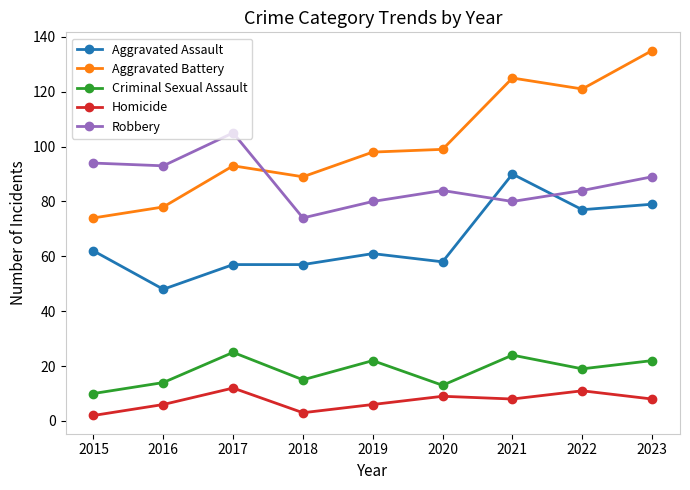

Reading right to left, what are all the values shown in this chart?

Aggravated Assault: 2023=79	2022=77	2021=90	2020=58	2019=61	2018=57	2017=57	2016=48	2015=62
Aggravated Battery: 2023=135	2022=121	2021=125	2020=99	2019=98	2018=89	2017=93	2016=78	2015=74
Criminal Sexual Assault: 2023=22	2022=19	2021=24	2020=13	2019=22	2018=15	2017=25	2016=14	2015=10
Homicide: 2023=8	2022=11	2021=8	2020=9	2019=6	2018=3	2017=12	2016=6	2015=2
Robbery: 2023=89	2022=84	2021=80	2020=84	2019=80	2018=74	2017=105	2016=93	2015=94